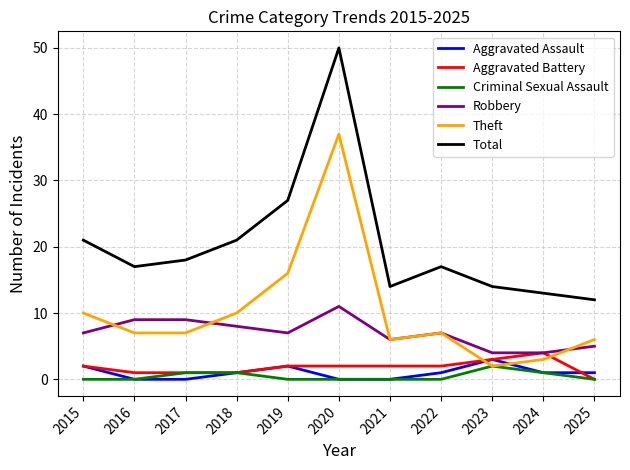

What is the difference between the second highest and minimum values in the Robbery series?

5